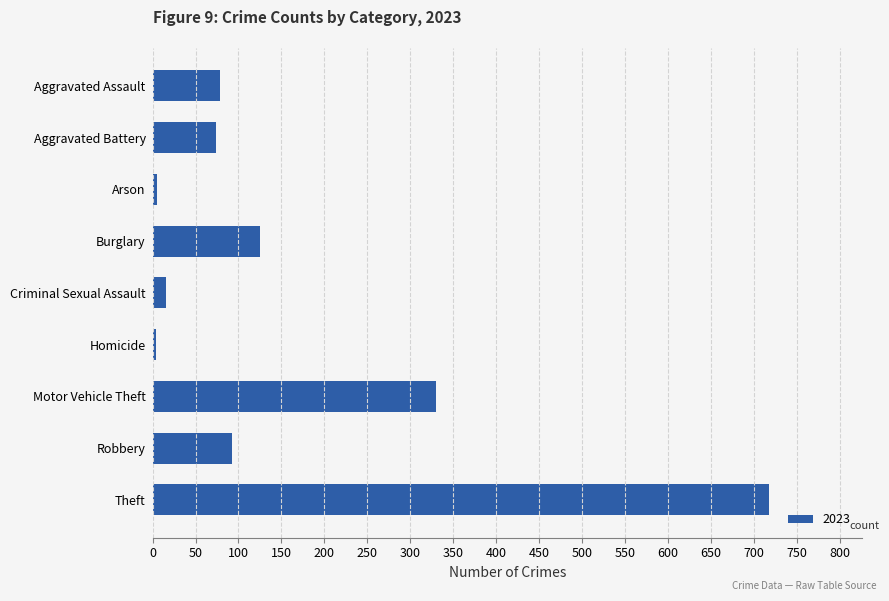

What is the difference between the maximum and minimum values?

714